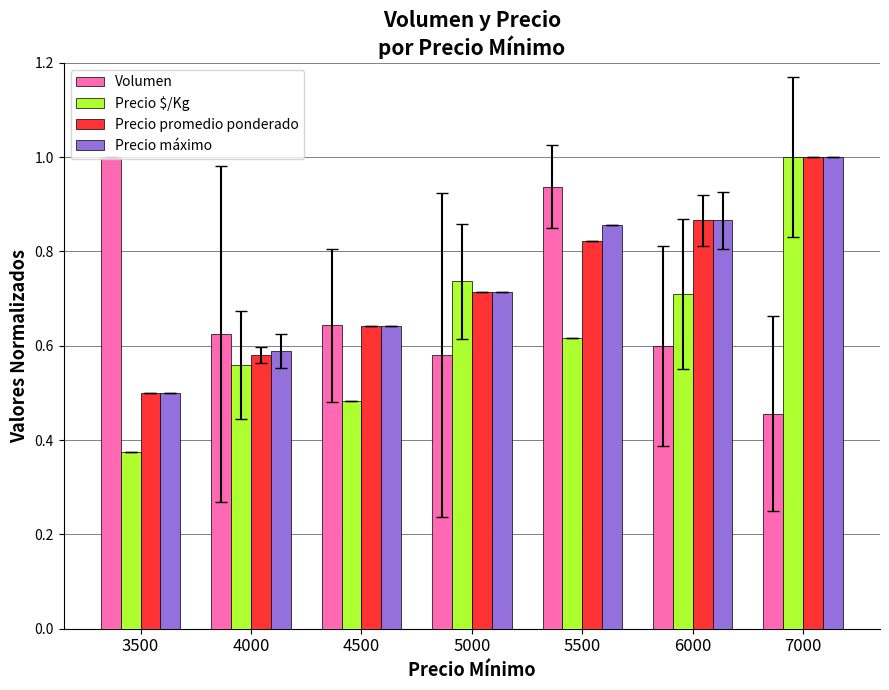

What are all the series names shown in the legend?

Volumen, Precio $/Kg, Precio promedio ponderado, Precio máximo